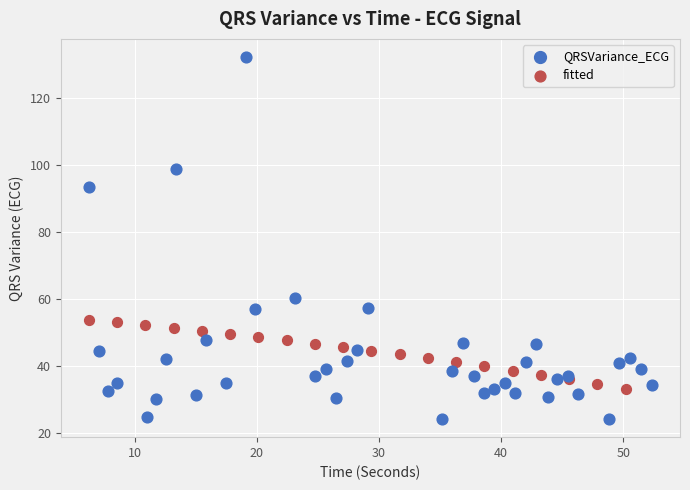

Which series reaches the maximum Y coordinate?

QRSVariance_ECG